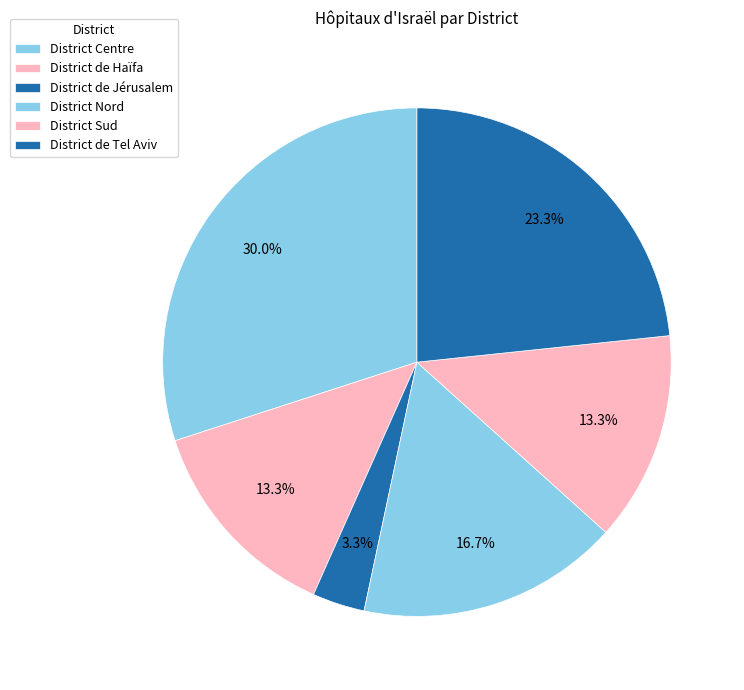

Which has a higher value, District de Haïfa or District Centre?

District Centre